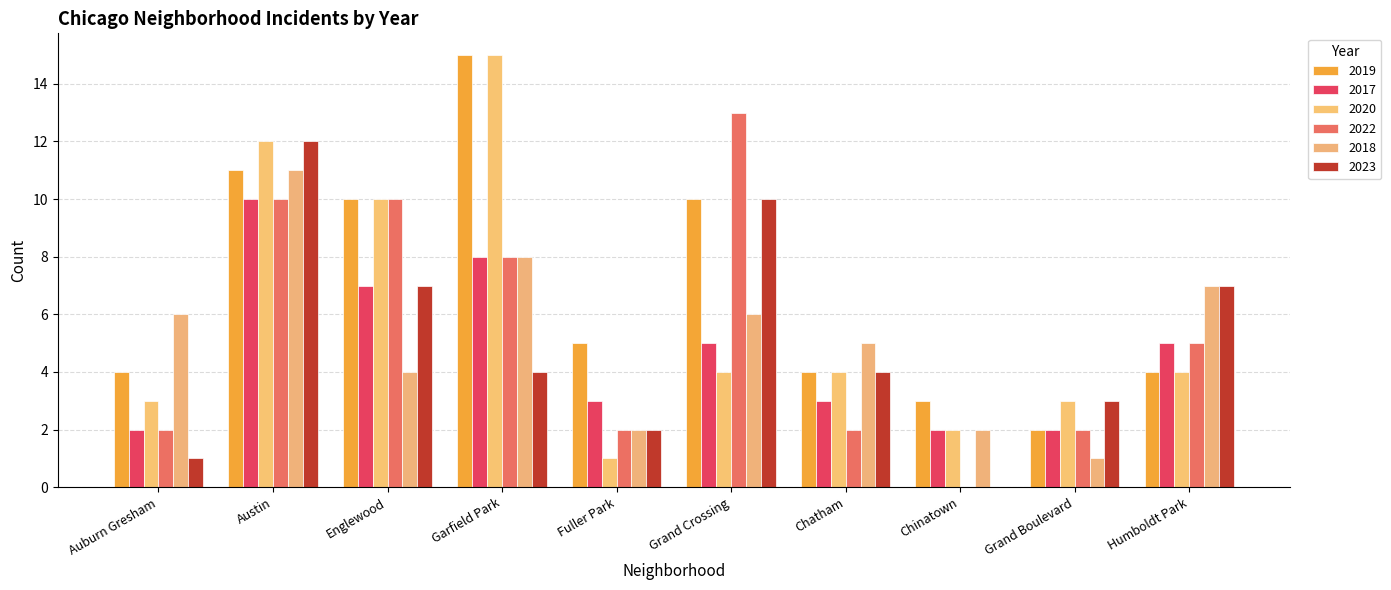

Reading right to left, what are all the values shown in this chart?

2019: 4	2	3	4	10	5	15	10	11	4
2017: 5	2	2	3	5	3	8	7	10	2
2020: 4	3	2	4	4	1	15	10	12	3
2022: 5	2	0	2	13	2	8	10	10	2
2018: 7	1	2	5	6	2	8	4	11	6
2023: 7	3	0	4	10	2	4	7	12	1